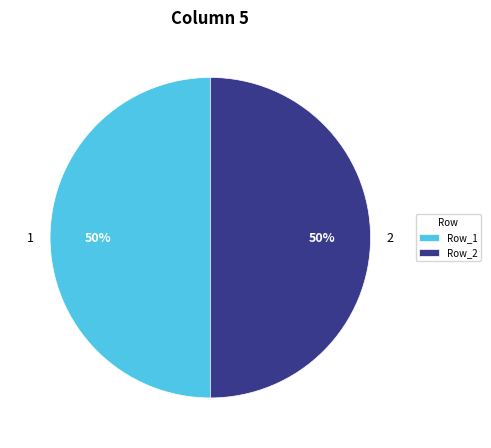

Count the number of slices in the pie.

2